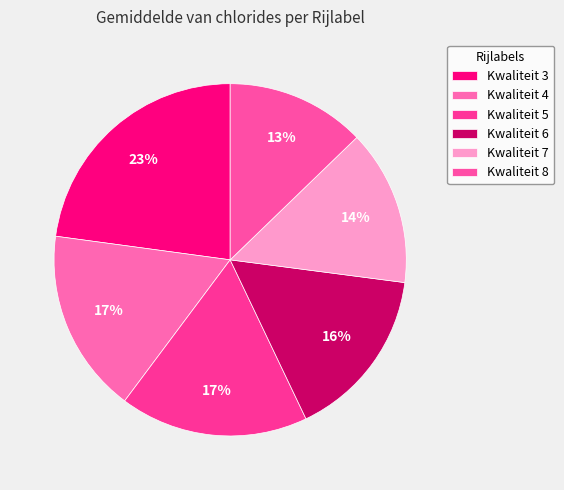

Count the number of slices in the pie.

6